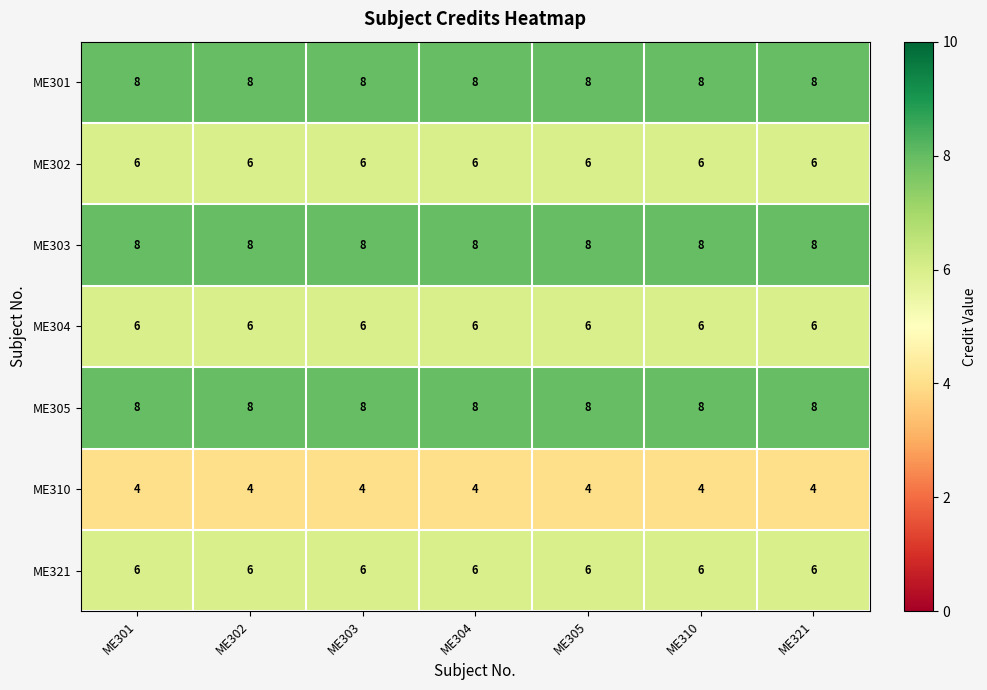

Is it true that ME301 equals 4 at ME305?

False